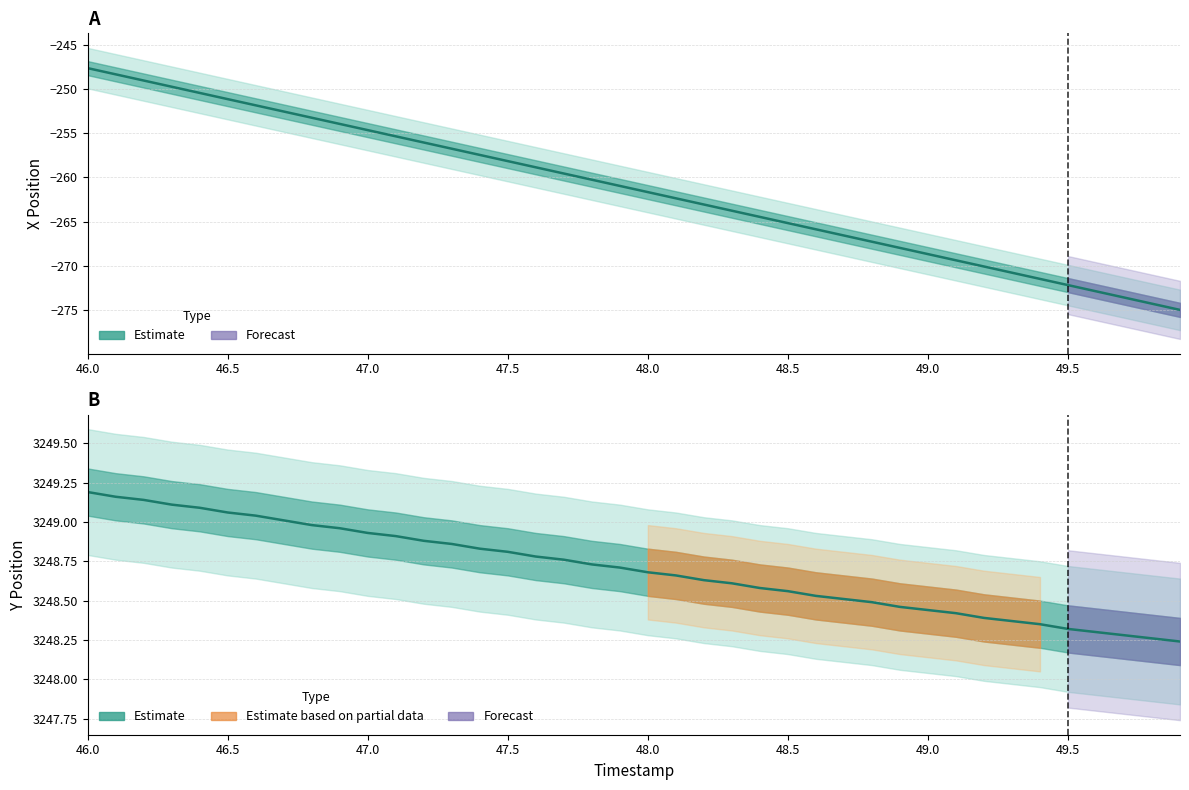

How many values in the X series are below -260?

22